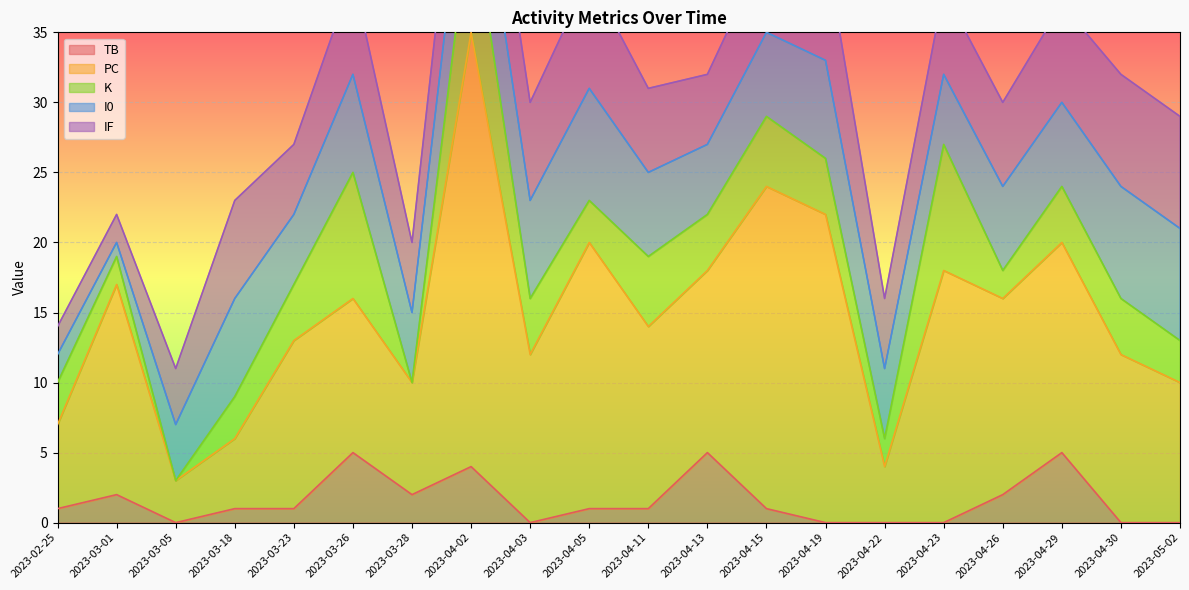

What are all the series names shown in the legend?

TB, PC, K, I0, IF